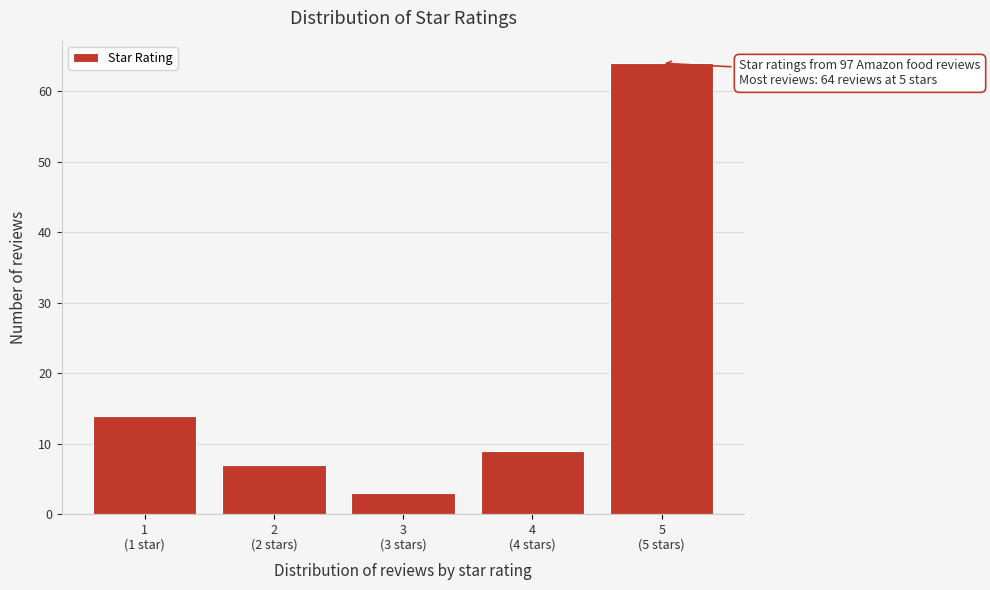

Reading left to right, extract all data points from this chart.

14	7	3	9	64